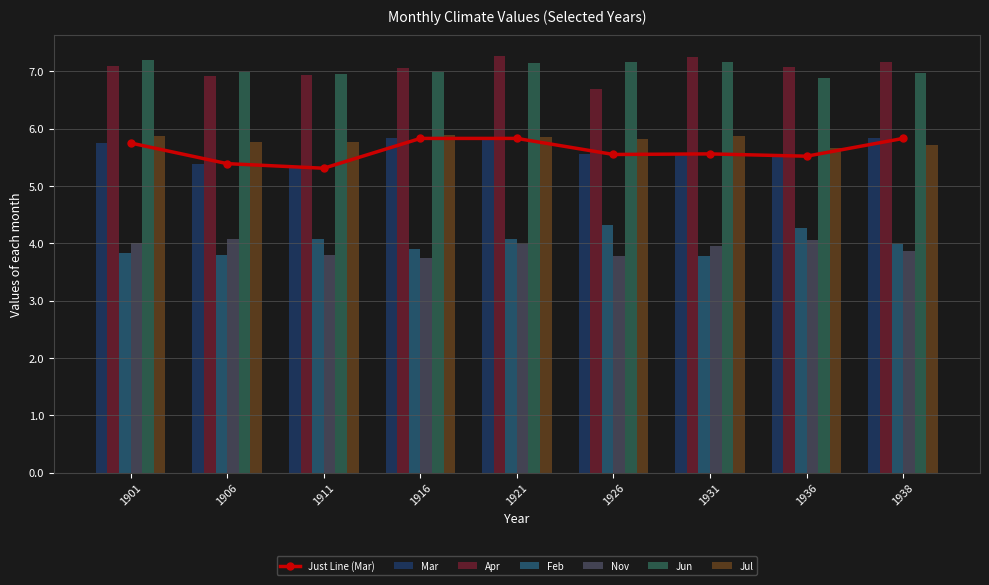

At which label does Feb reach its minimum?

1931